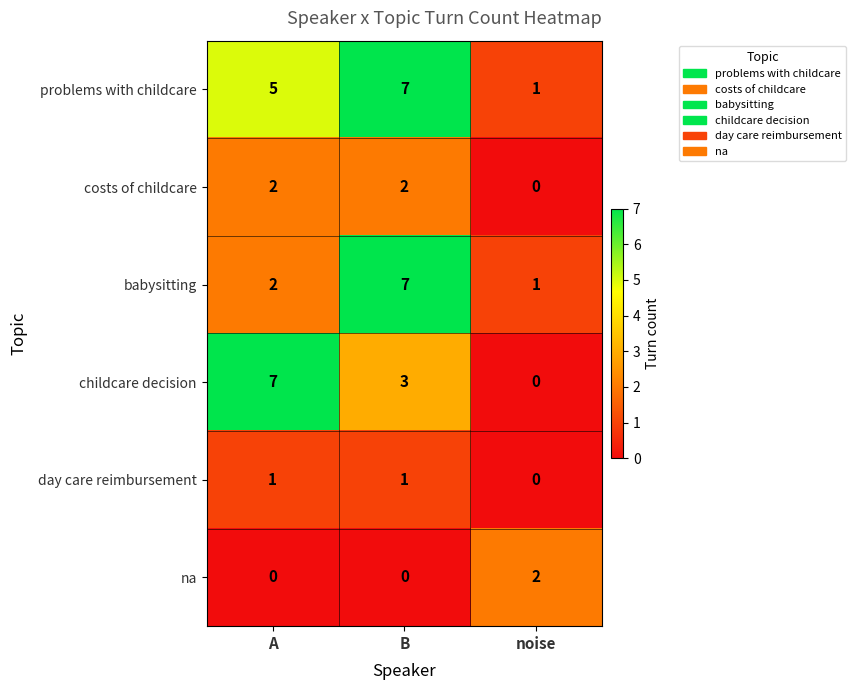

Count the costs of childcare values in the range 0 to 2.

3